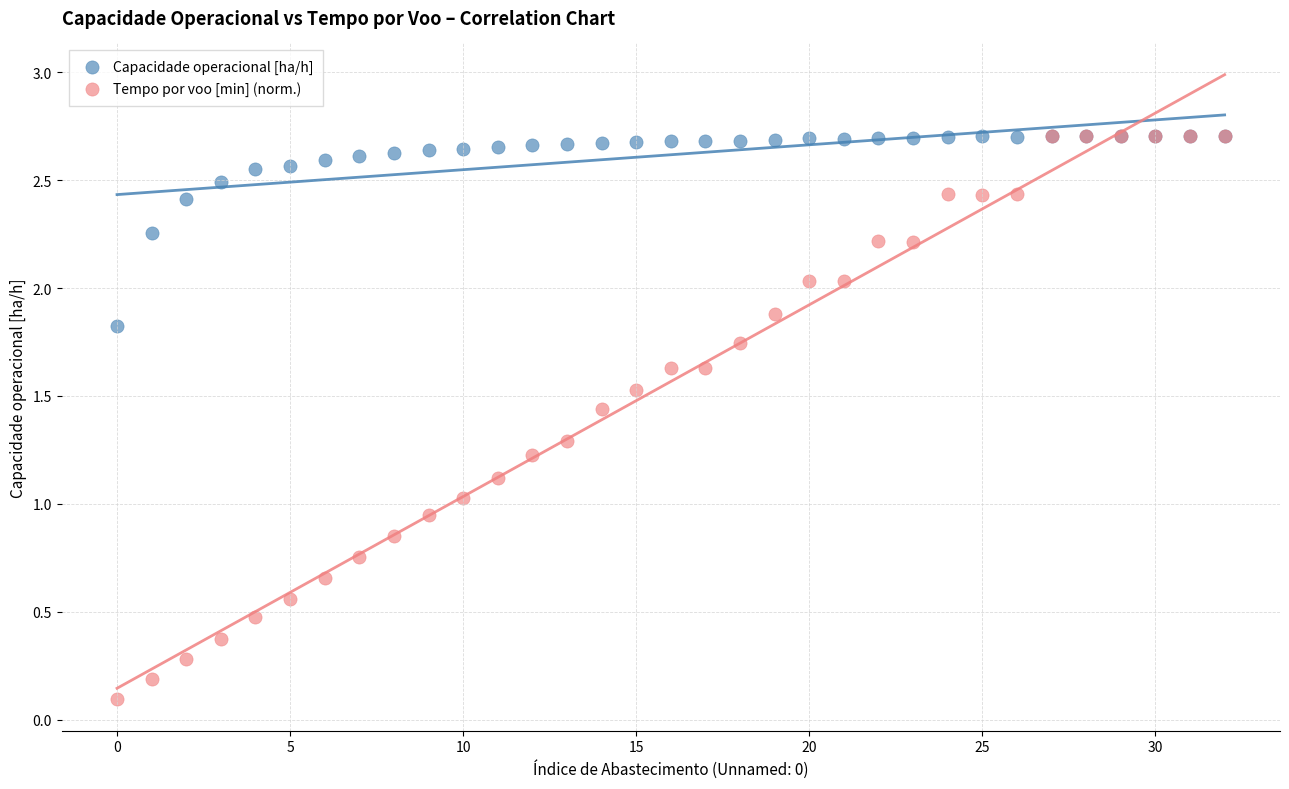

What are all the series names shown in the legend?

Capacidade operacional [ha/h], Tempo por voo [min] (norm.)